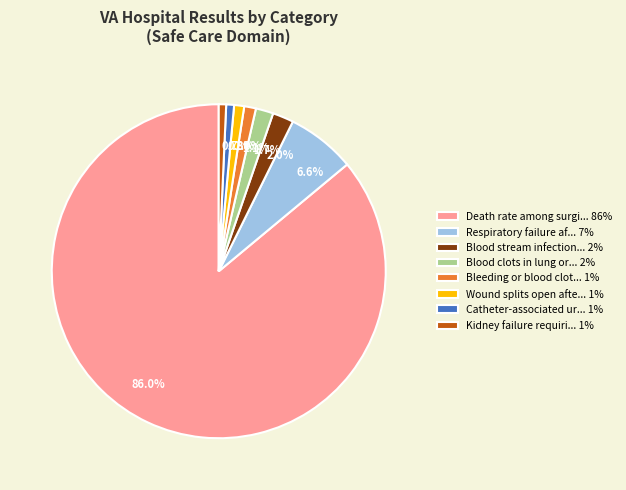

Which has a higher value, 2.0% or 0.8%?

2.0%